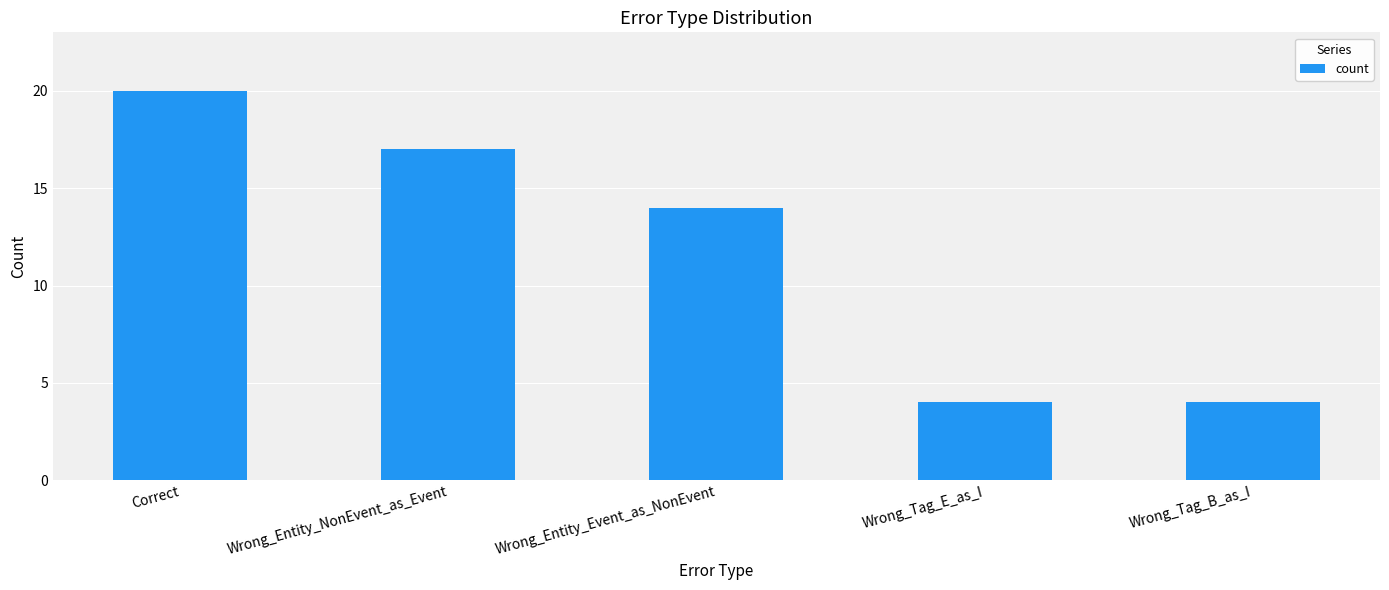

What is the value of the 1st bar from the left?

20